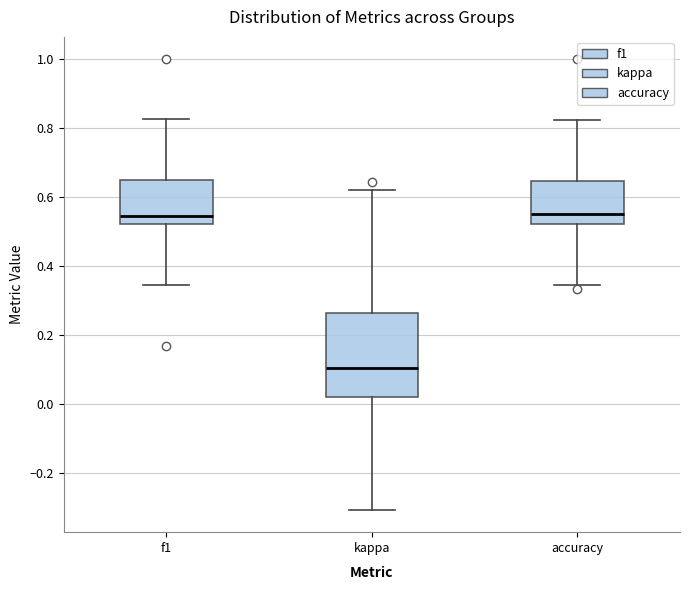

Where does the upper whisker of the box for accuracy end on the y-axis? The values are not printed on the chart, so give them approximately, as read against the axis.

0.82